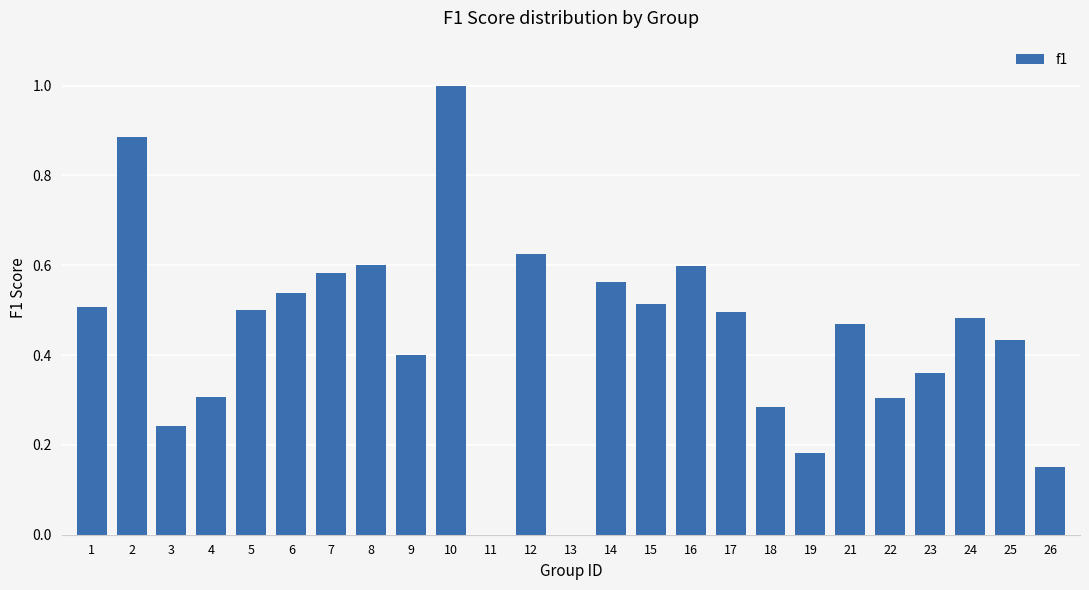

The chart shows a value of 0.2 at 18. True or false?

False